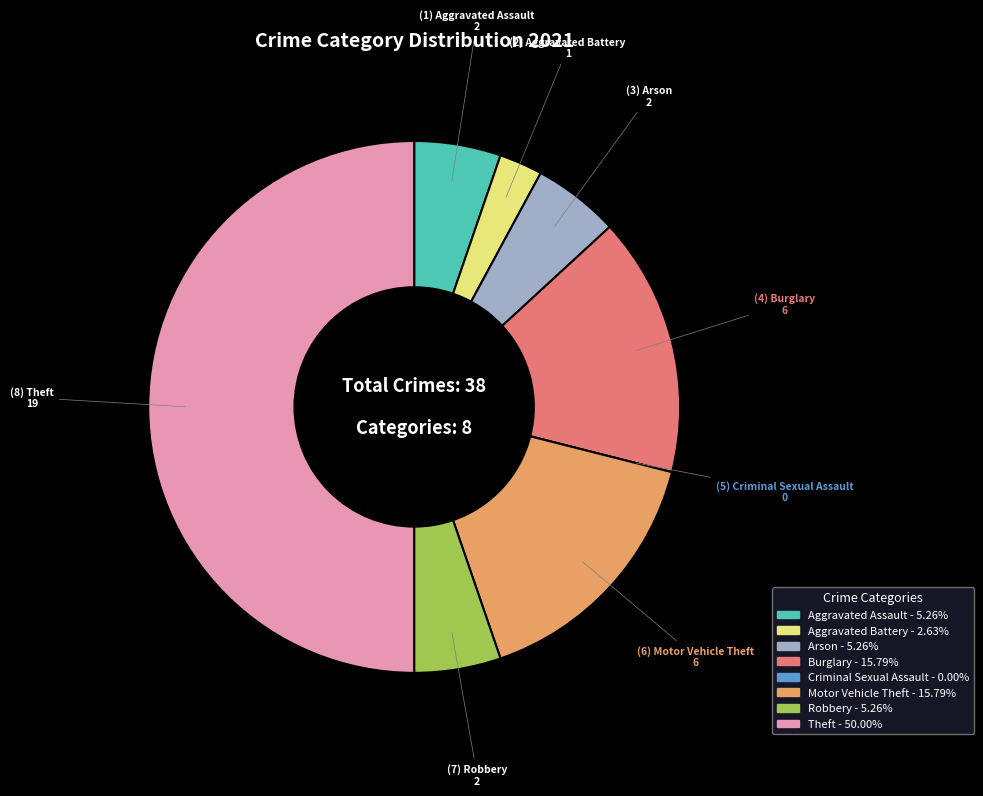

Does Motor Vehicle Theft - 15.79% represent more than half of the total?

No